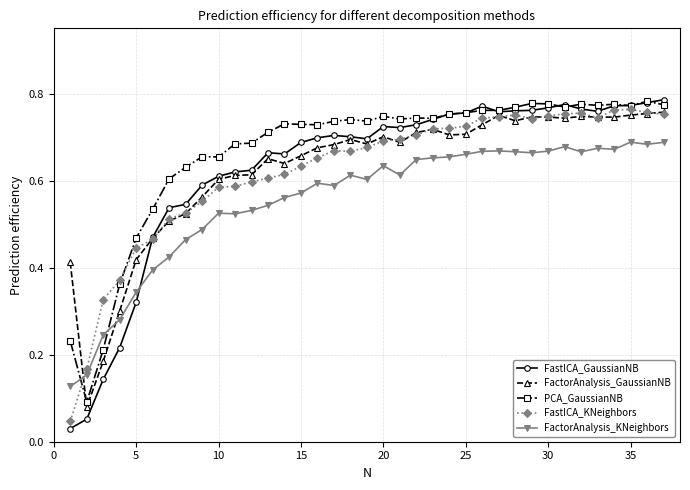

Which series has the largest range (max minus min)?

FastICA_GaussianNB